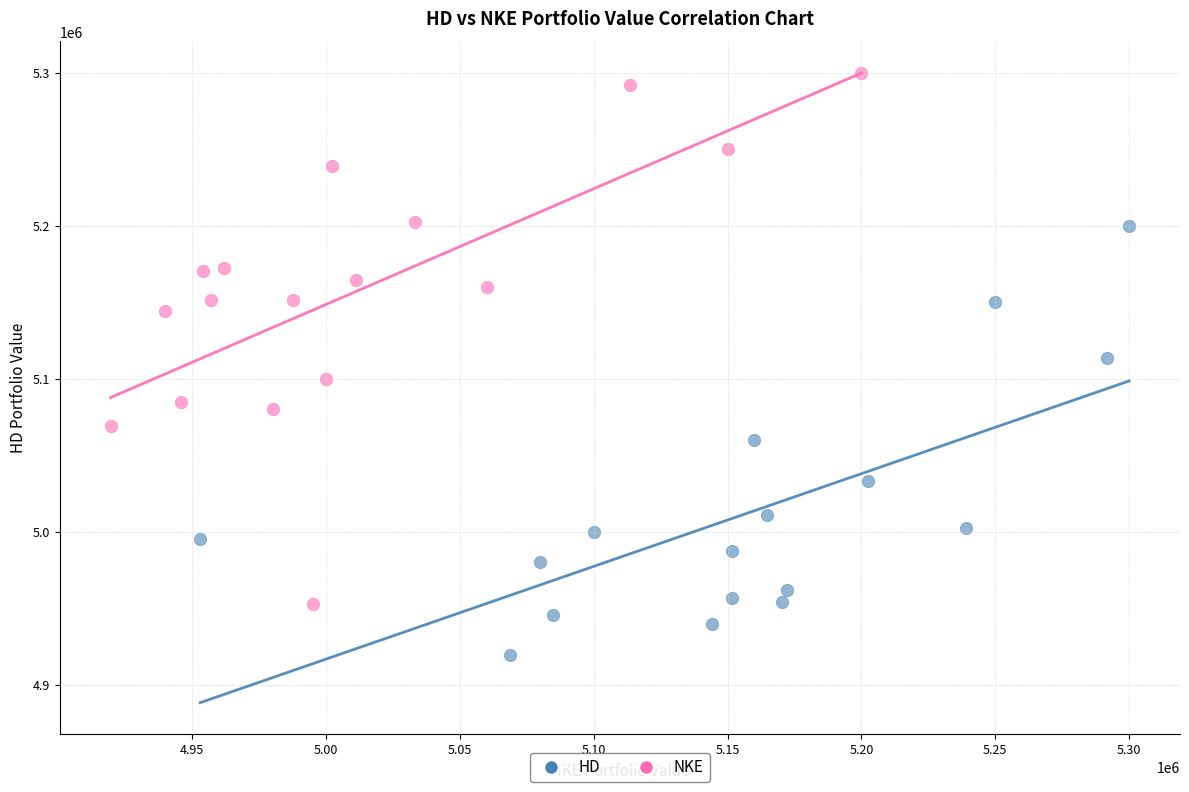

Which series contains the lowest Y value?

HD